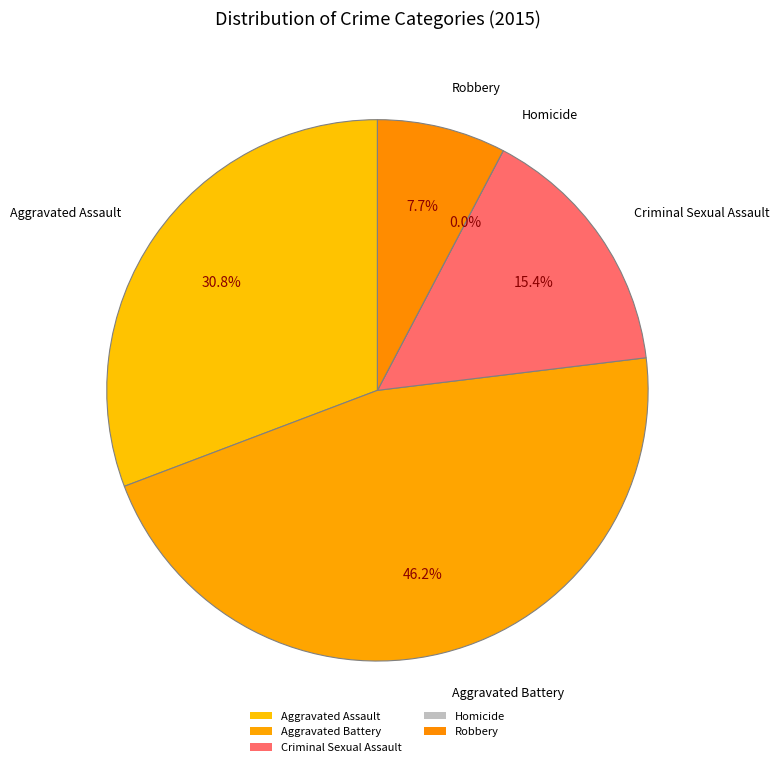

What portion of the pie excludes Homicide?

100.0%